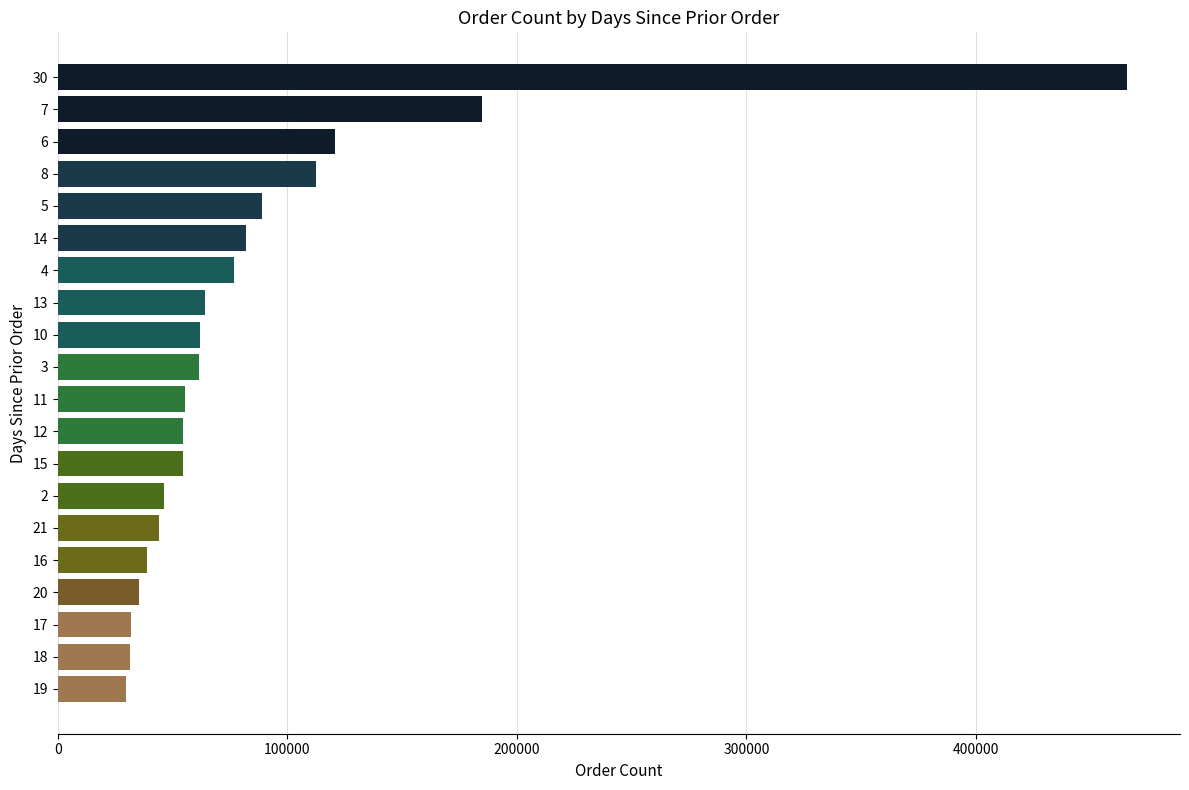

What is the ratio of the value at 2 to the value at 15?

0.9